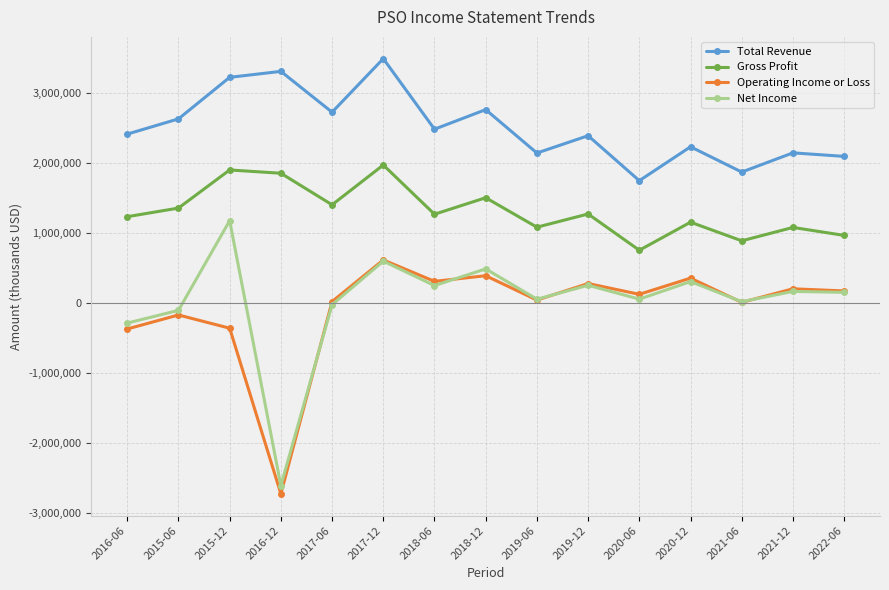

Where is the first local minimum for Total Revenue?

2017-06